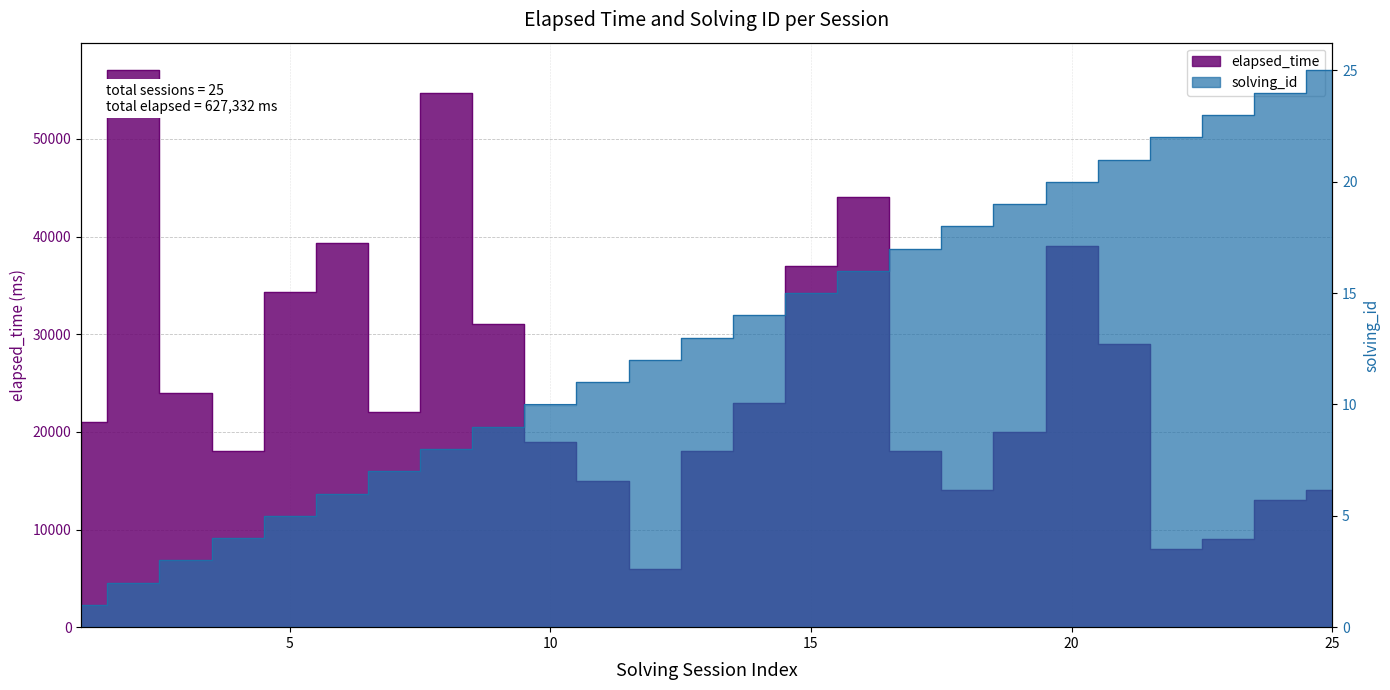

What is the difference between the highest and lowest values at 14?

22986